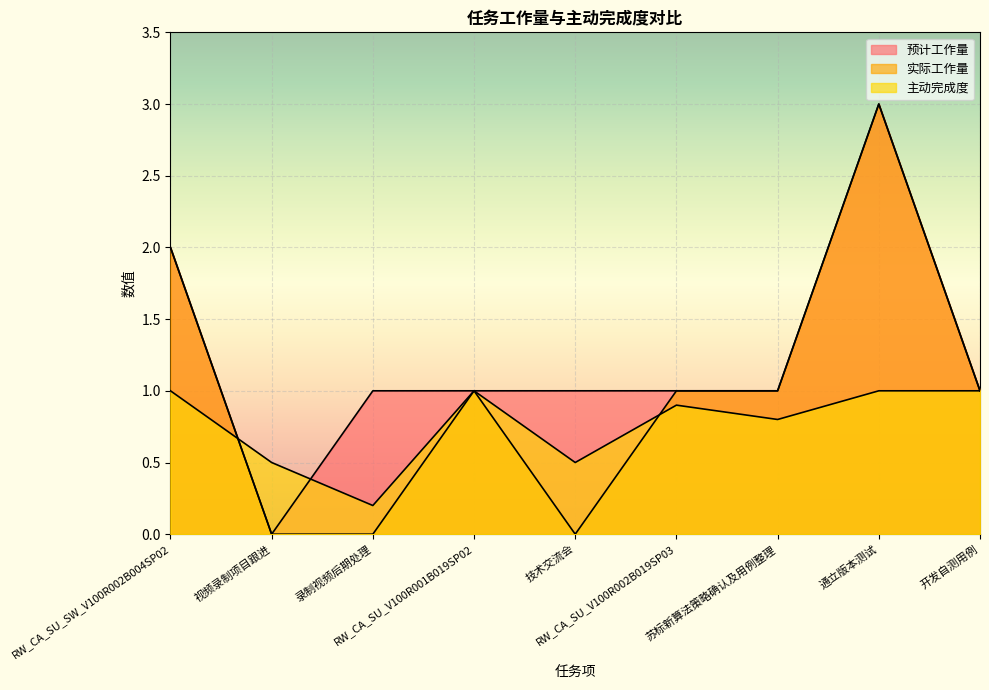

What is the average value of the 实际工作量 series?

1.0